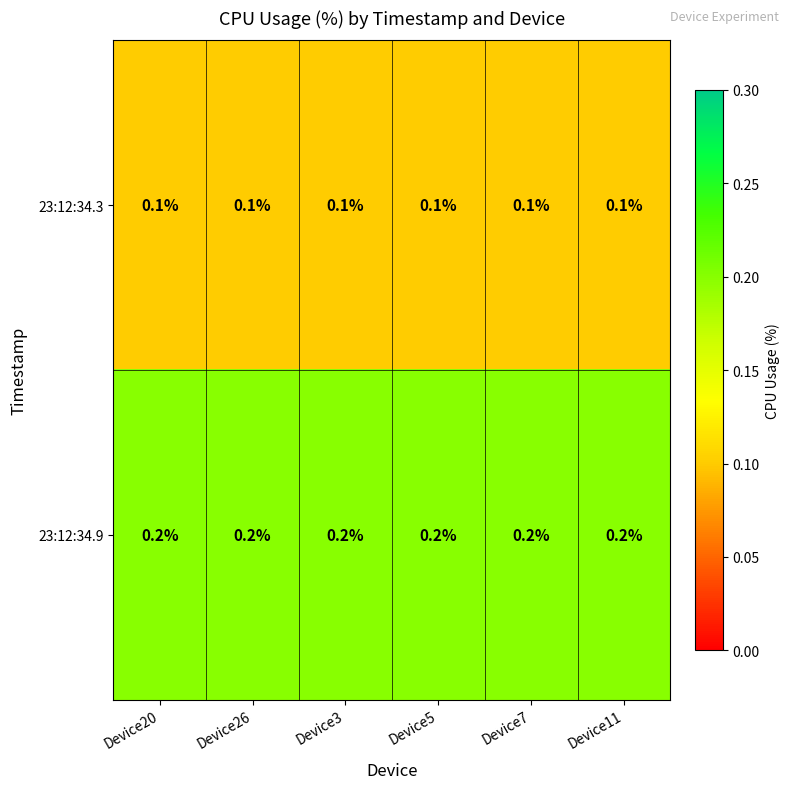

At Device7, list the series in order from smallest to largest.

23:12:34.3, 23:12:34.9